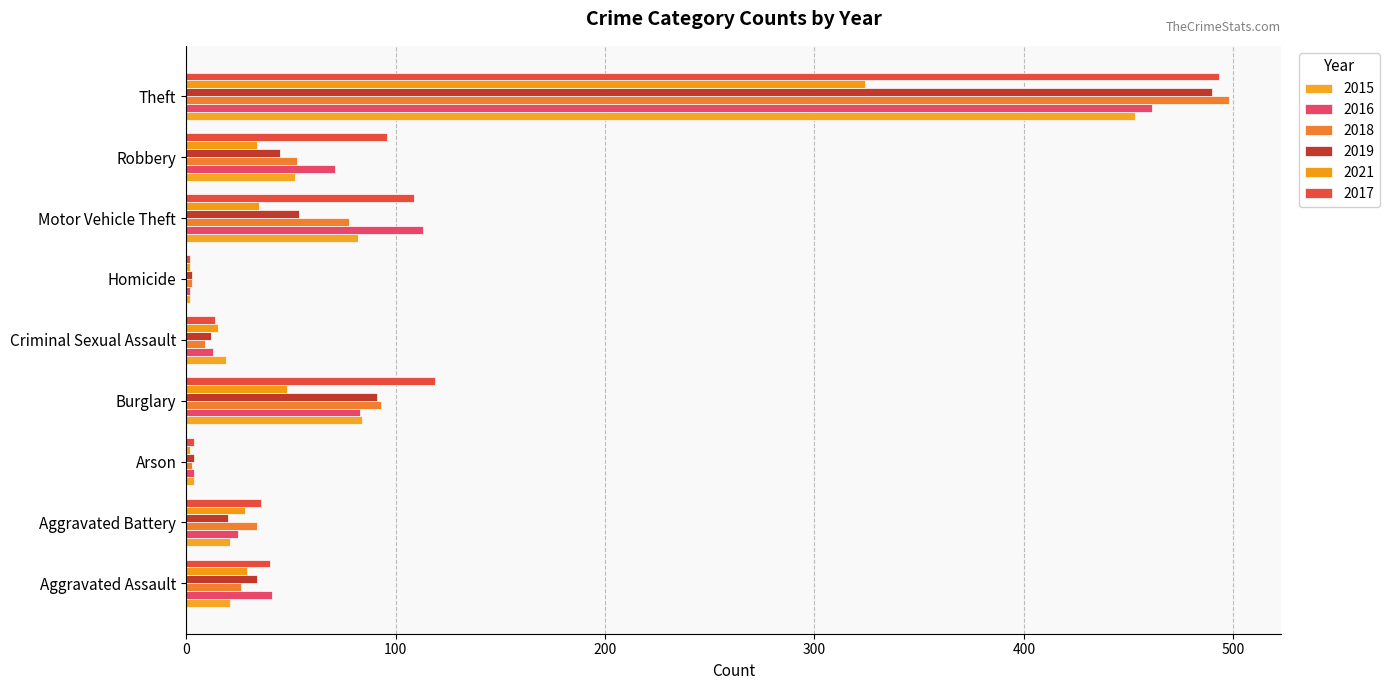

What is the difference between the maximum and minimum values in the 2015 series?

451